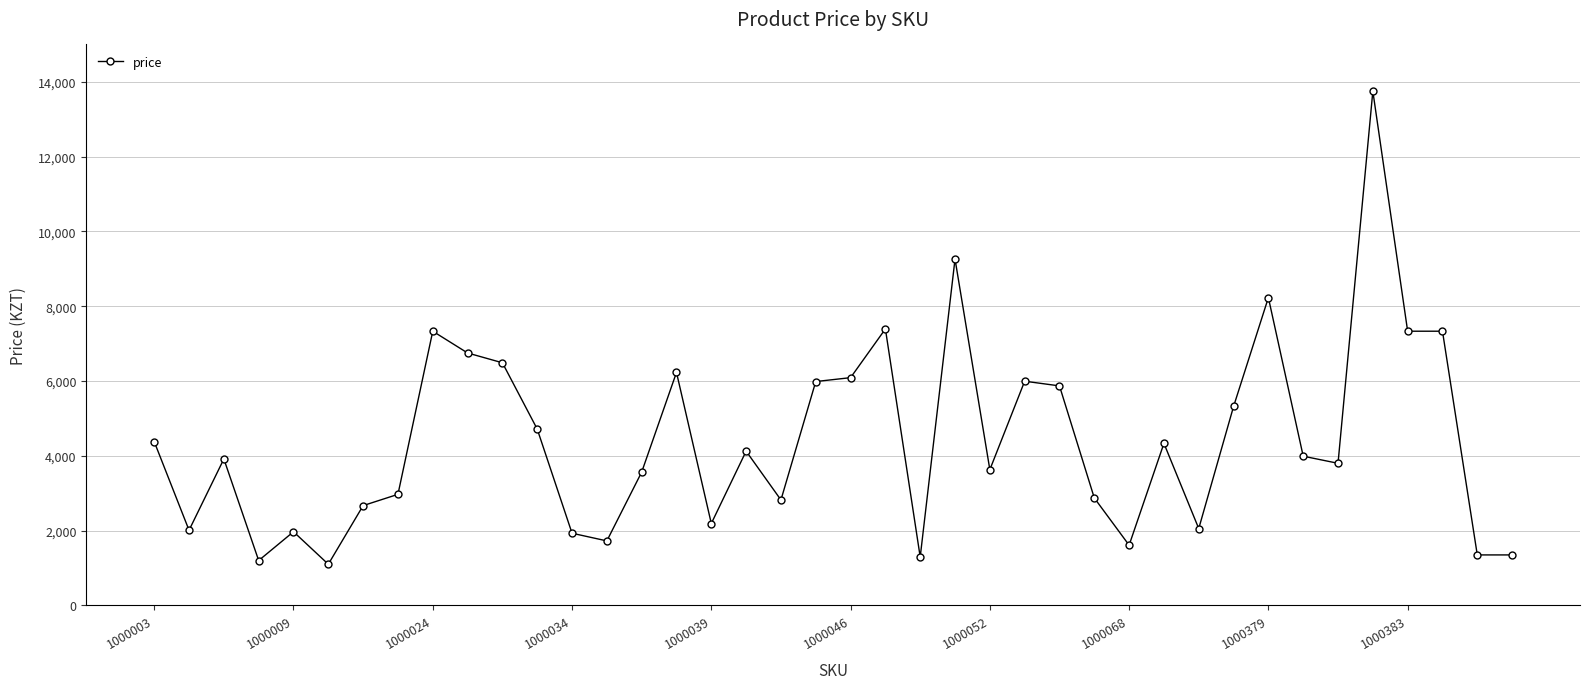

What is the value of the 5th point from the left?

1970